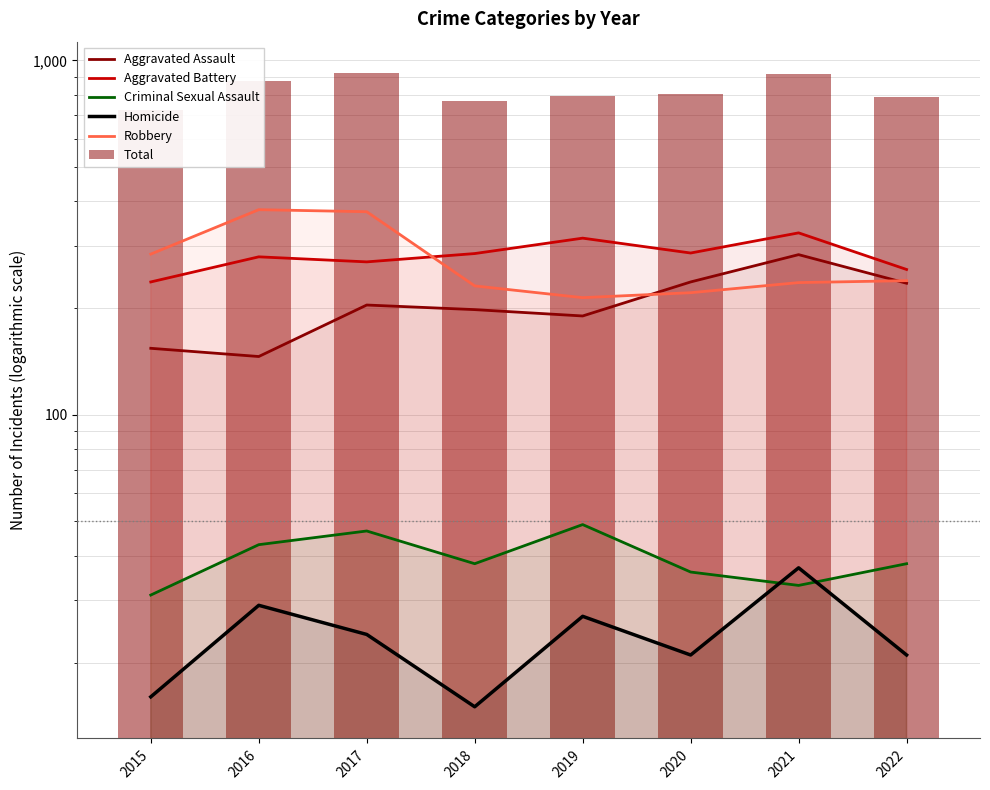

What value does the Total series have at 2015, to the nearest 5?

720